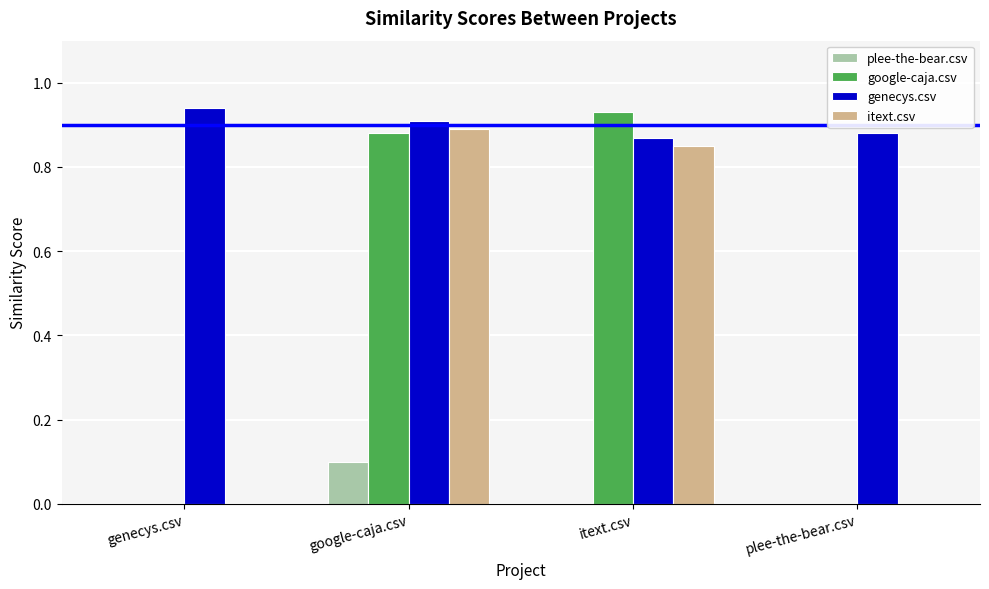

Which series changed the most between genecys.csv and google-caja.csv?

itext.csv